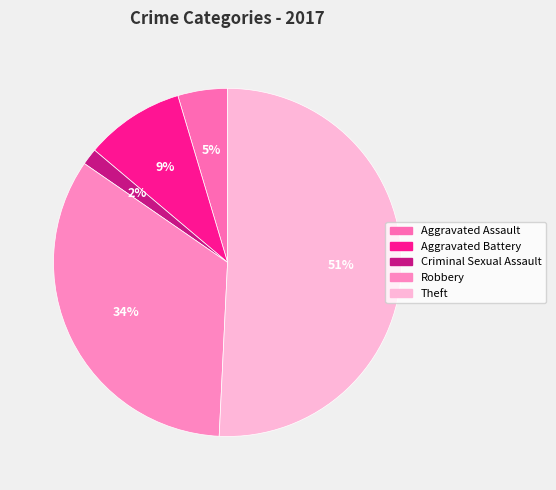

The Robbery slice represents 34% of the pie. True or false?

True